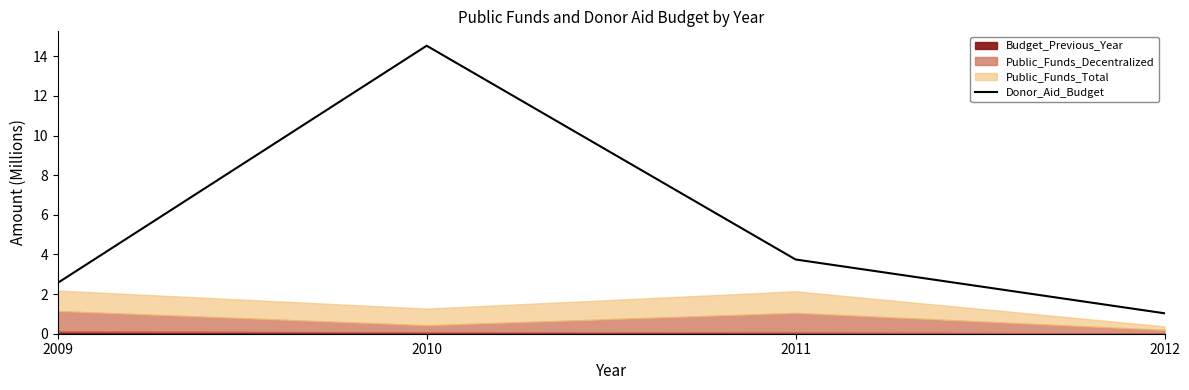

Between 2009 and 2012, which is larger?

2009